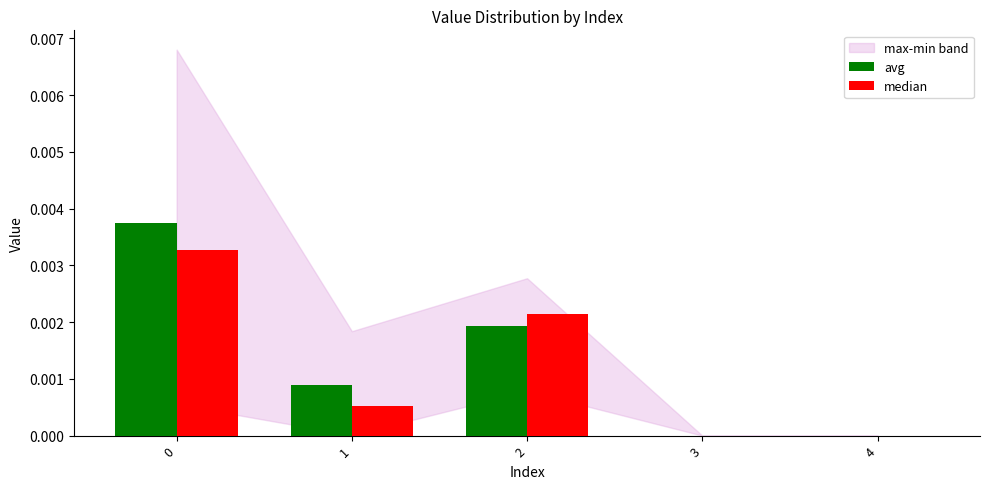

Are the bars grouped side by side (vs. stacked)?

Yes